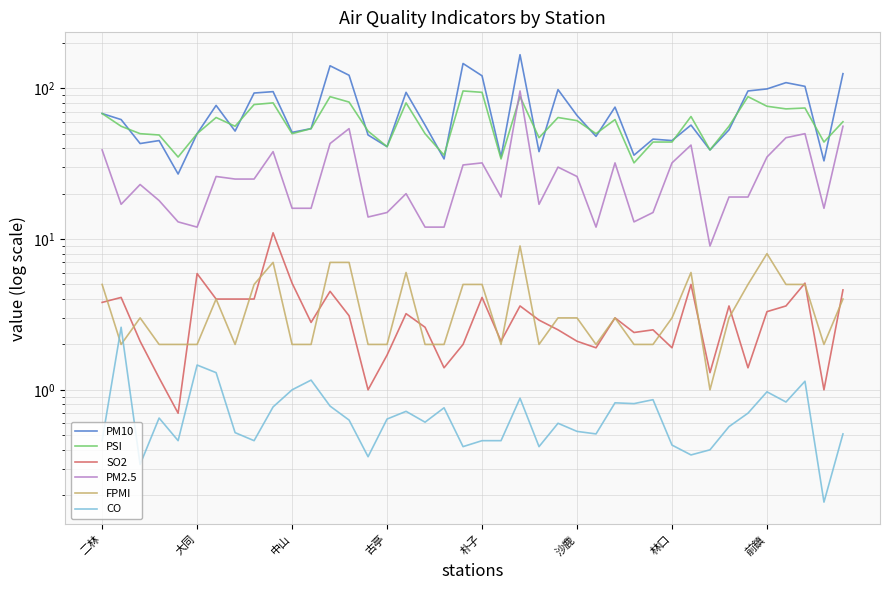

What is the label of the 25th point from the right?

古亭